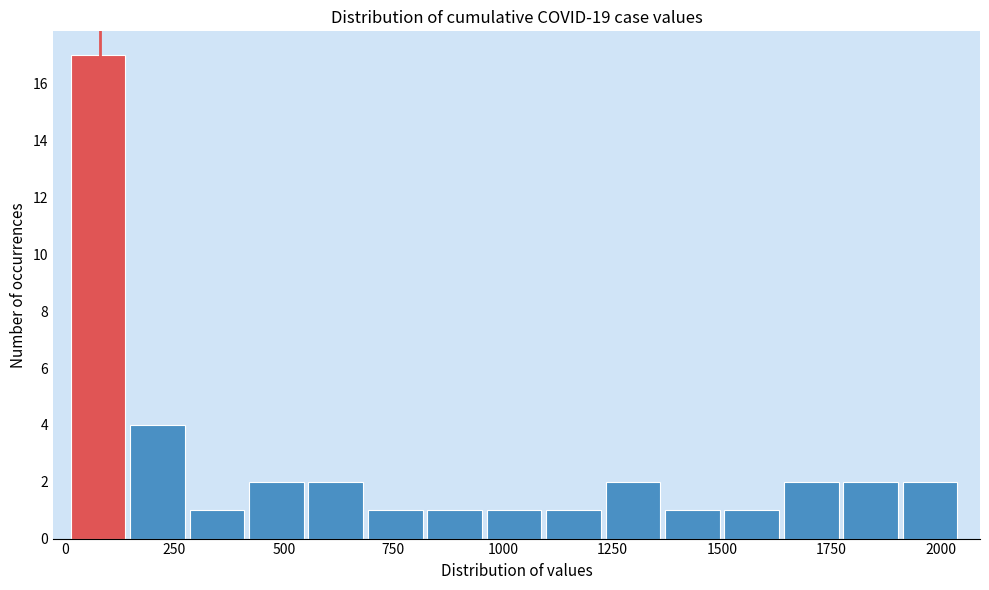

Read against the x-axis, roughly where is the centre of the tallest bar?

100